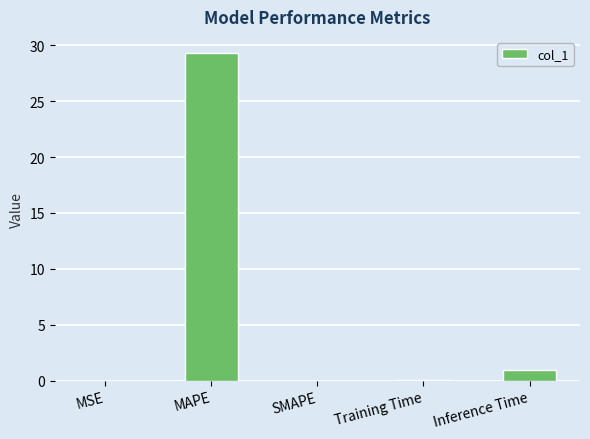

What is the maximum value shown in the chart?

29.3